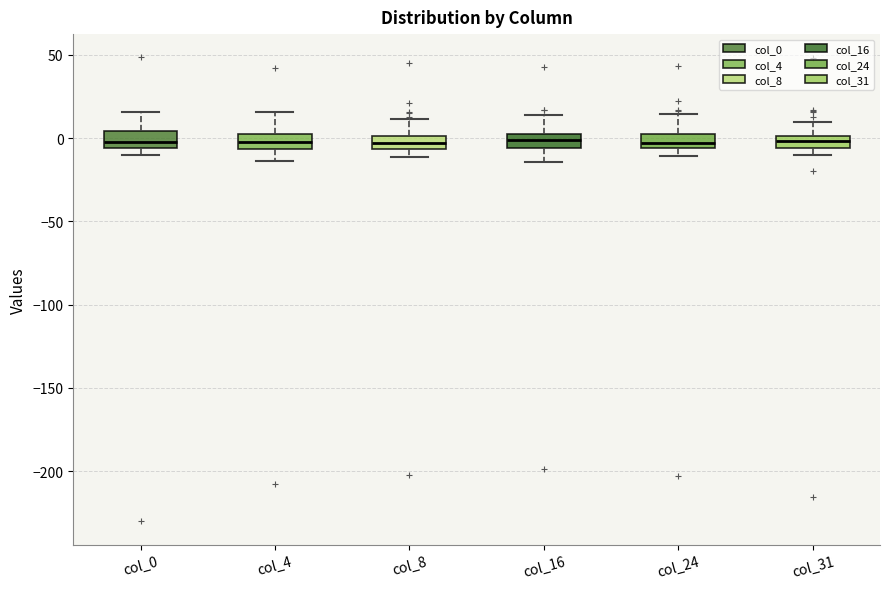

Where does the upper whisker of the box for col_0 end on the y-axis? The values are not printed on the chart, so give them approximately, as read against the axis.

15